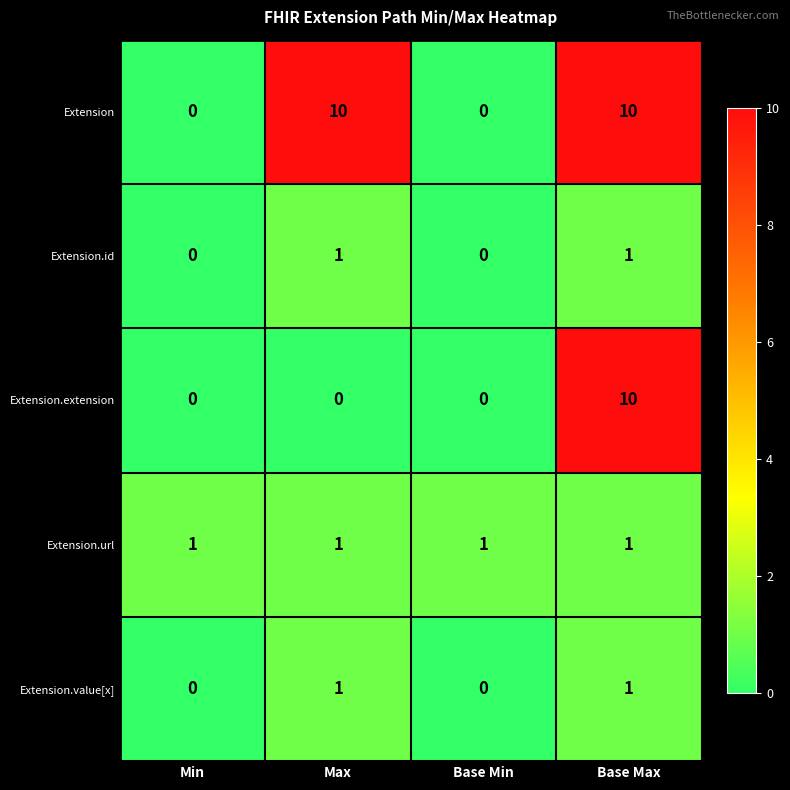

What is the highest value of the Extension.extension series?

10